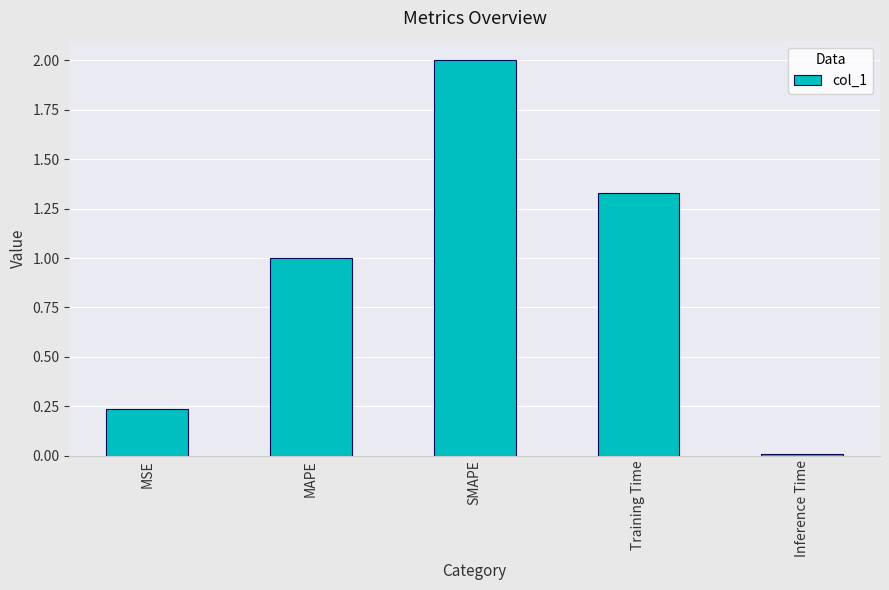

What is the difference between the maximum and second lowest values?

1.8